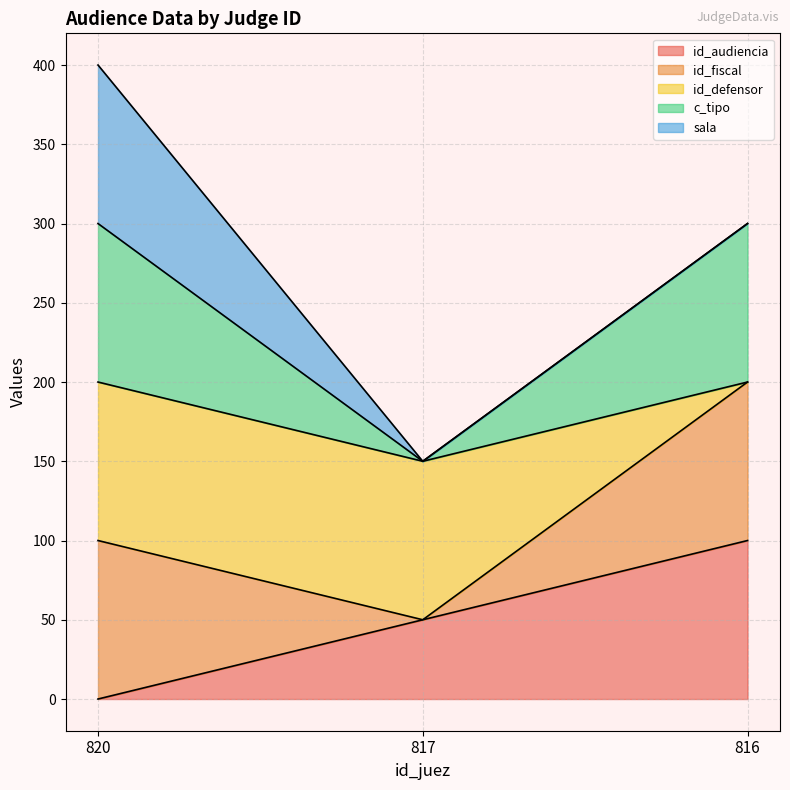

Does the chart display data point markers on the line(s)?

No